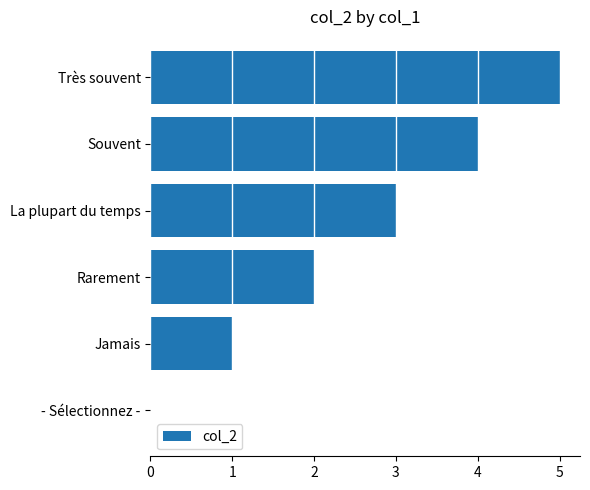

What is the change in value from - Sélectionnez - to Souvent?

+4